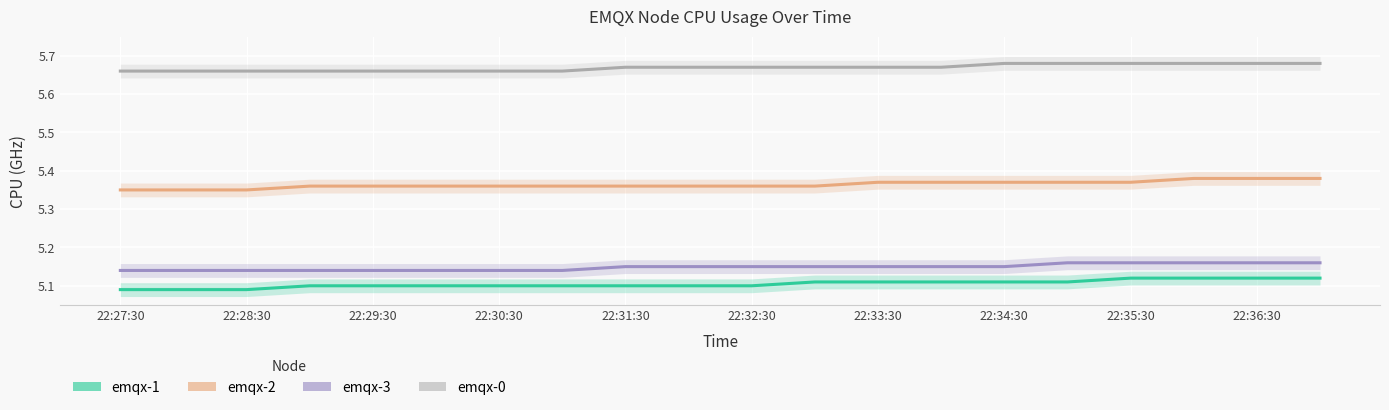

True or false: emqx-3 has a value of 5.2 at 17.

True